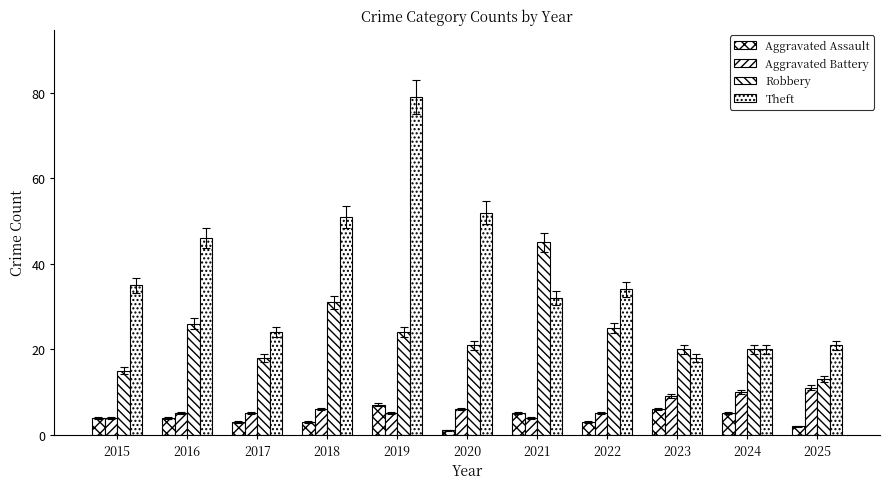

Reading right to left, extract all data points from this chart.

Aggravated Assault: 2	5	6	3	5	1	7	3	3	4	4
Aggravated Battery: 11	10	9	5	4	6	5	6	5	5	4
Robbery: 13	20	20	25	45	21	24	31	18	26	15
Theft: 21	20	18	34	32	52	79	51	24	46	35